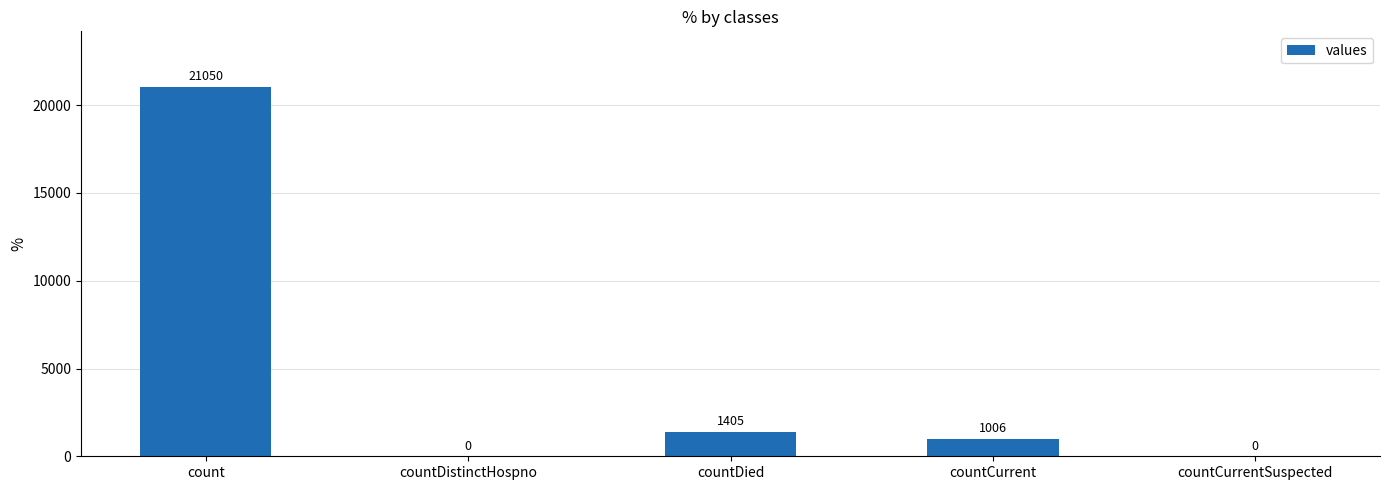

The chart shows a value of 14502 at countDistinctHospno. True or false?

False